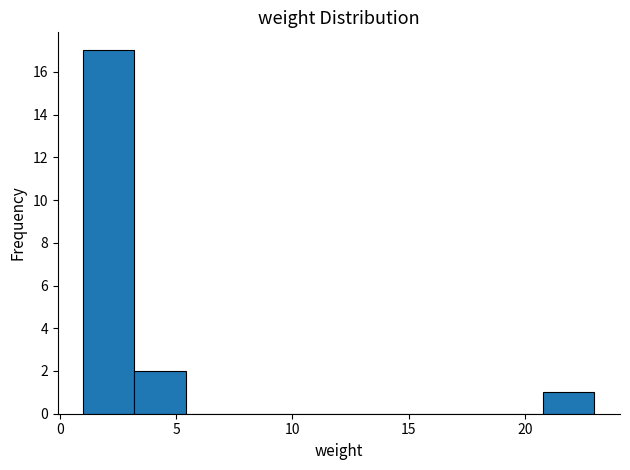

Over which range of the x-axis is the bar tallest?

1.0 to 3.2